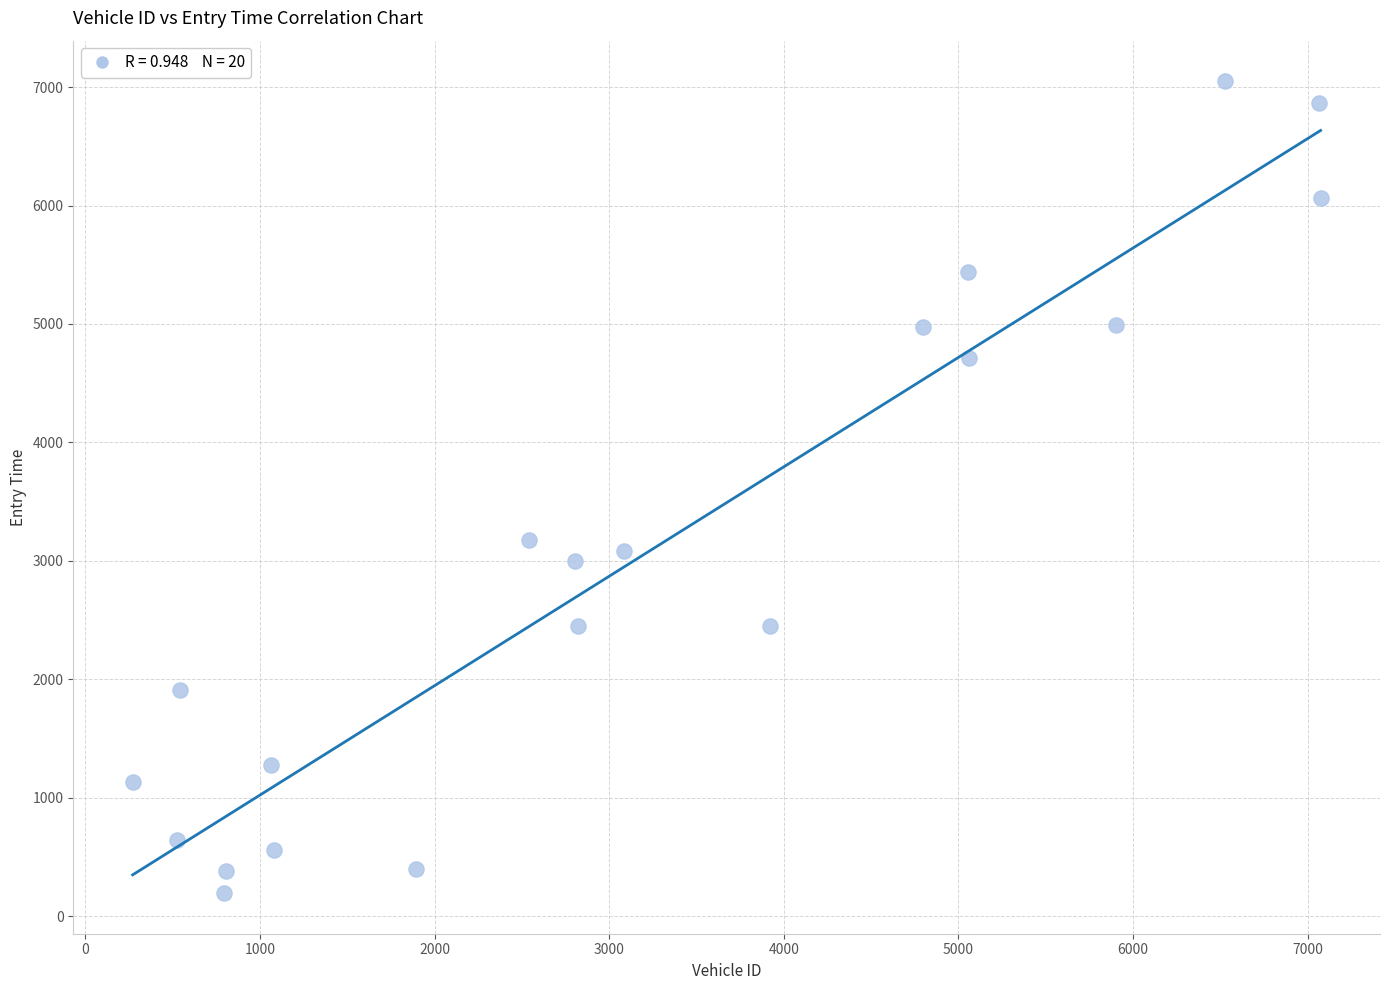

What is the range of Y values (max minus min)?

6853.2